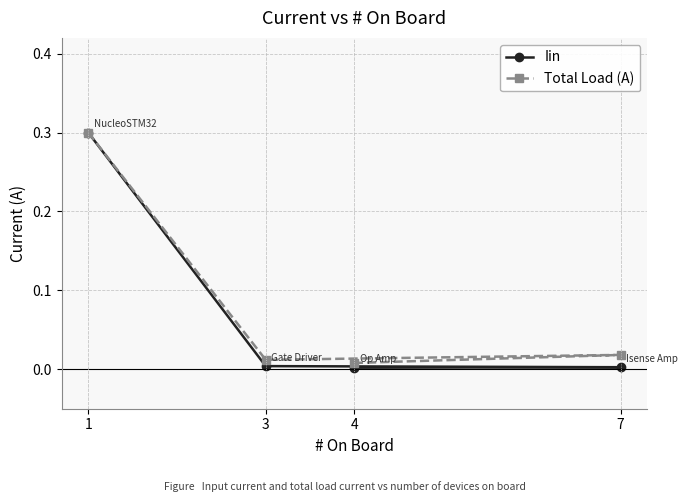

At which category does Total Load (A) reach its first local valley?

3